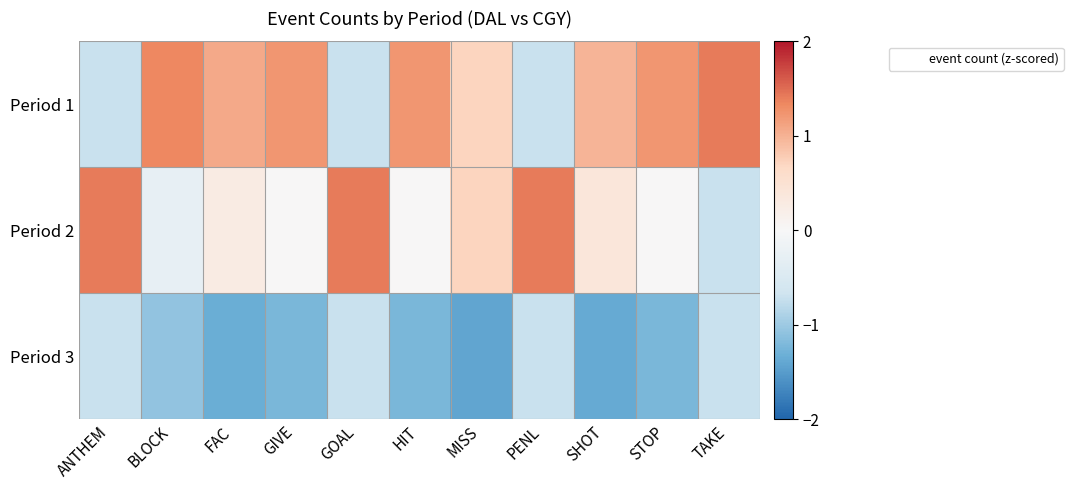

At which category is the sum across all series the highest?

GOAL